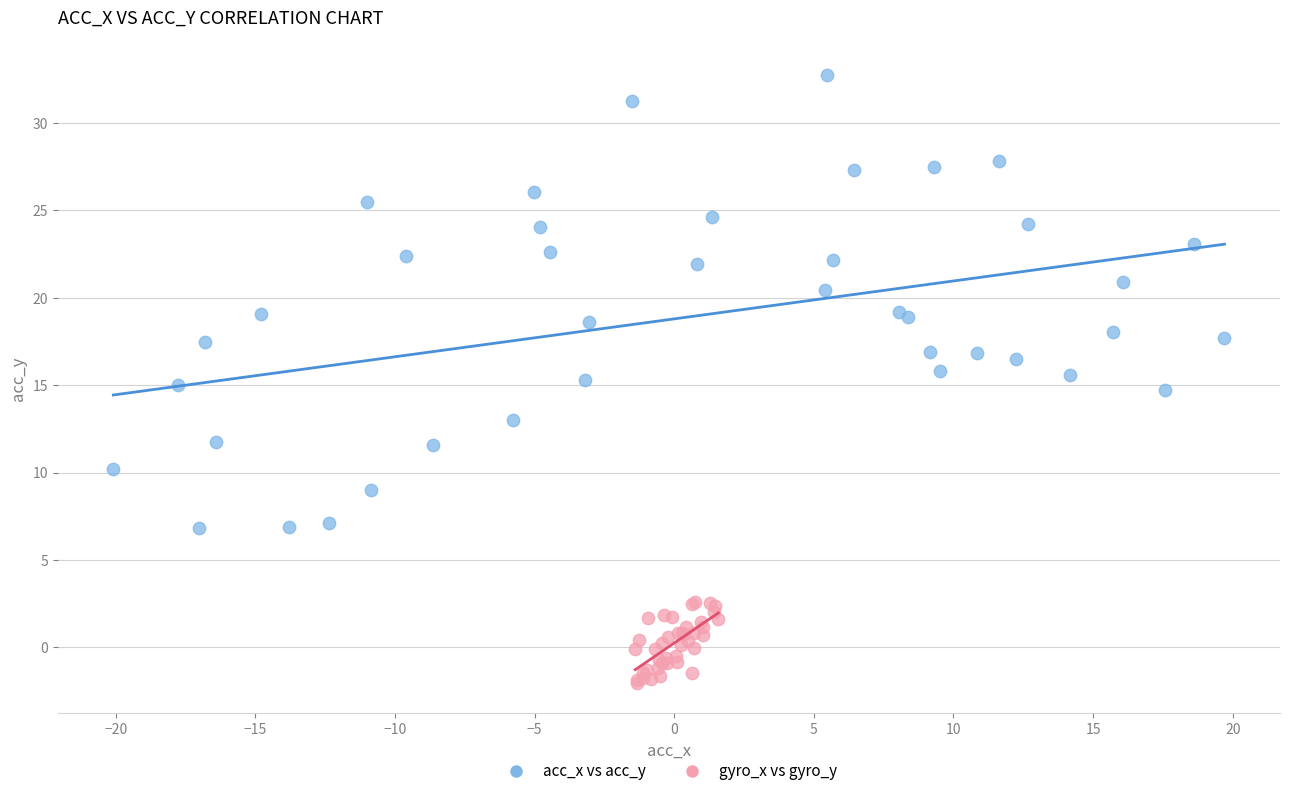

Which series reaches the minimum Y coordinate?

gyro_x vs gyro_y